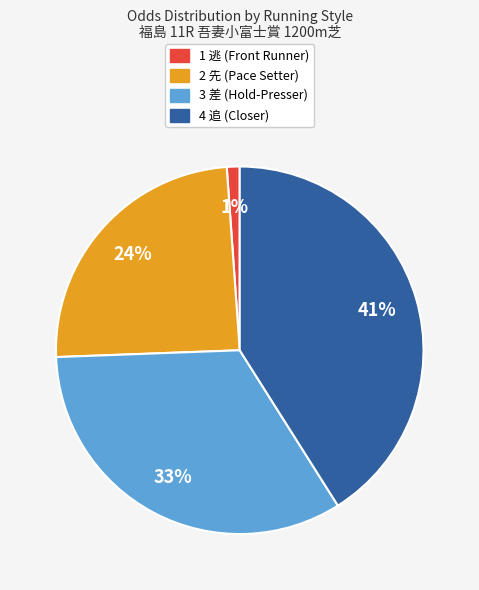

To the nearest percent, what is the difference between the largest and smallest slice percentages?

40%